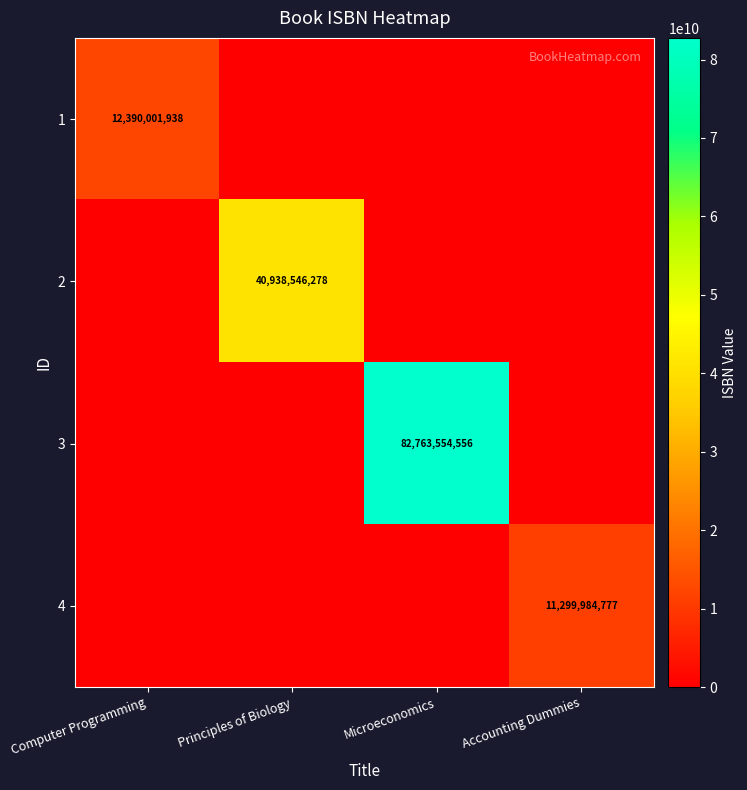

What is the total value across all series at Principles of Biology?

40938546278